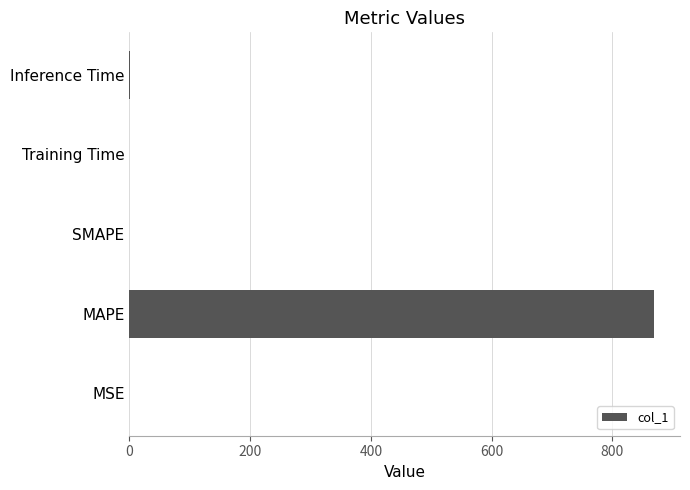

What is the approximate value at MAPE?

868.6